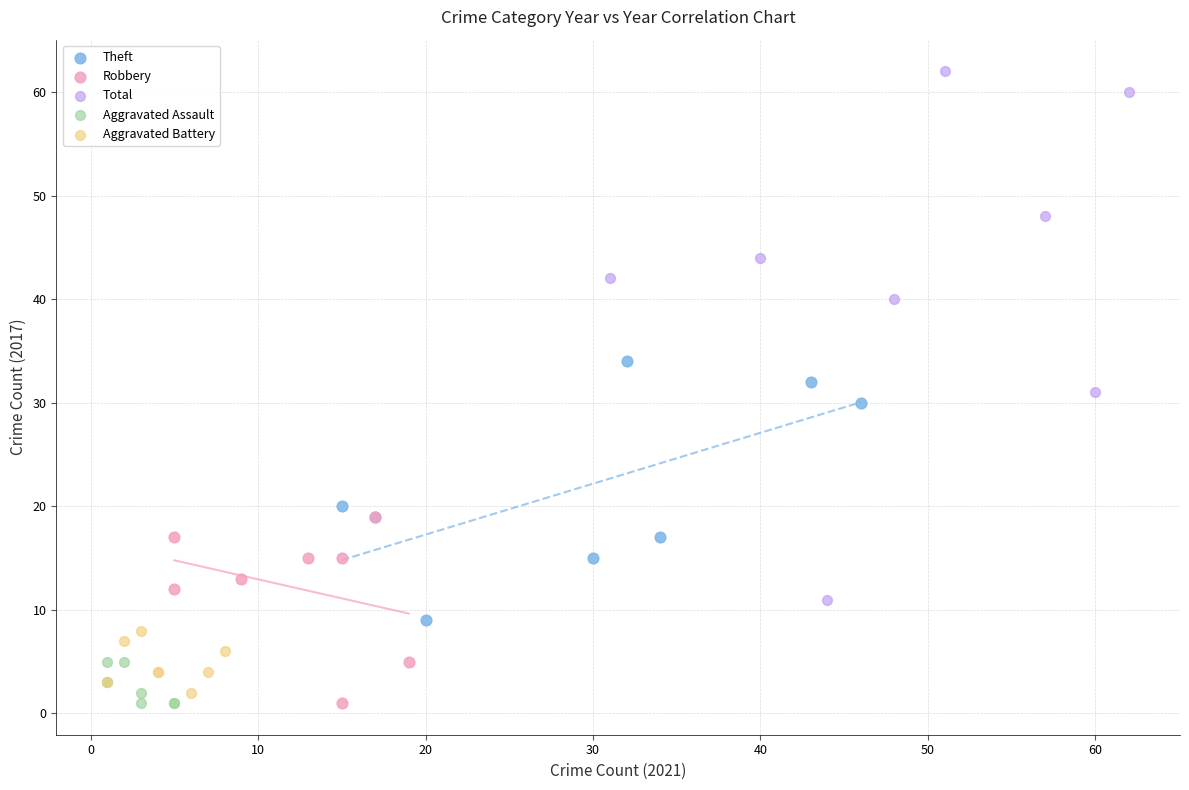

Which series has the largest Y range (max minus min)?

Total